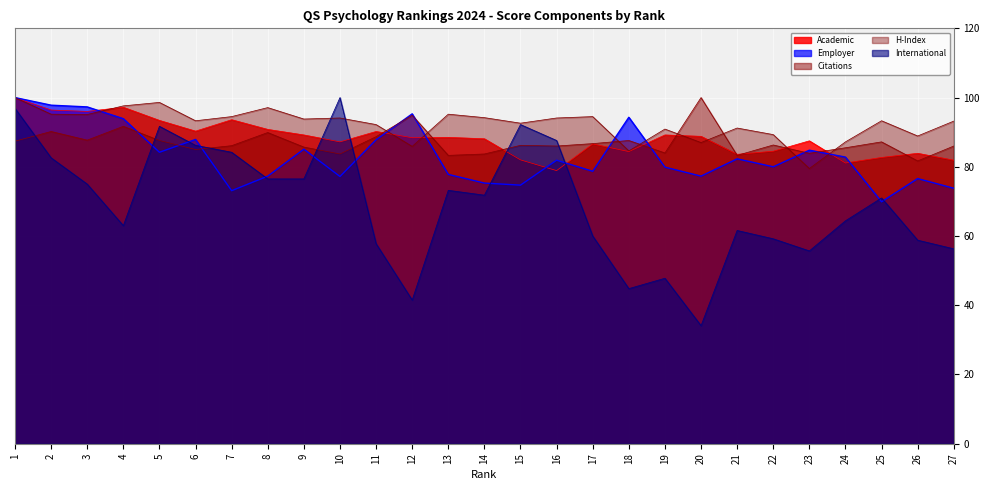

What is the sum of all H-Index values?

2493.1